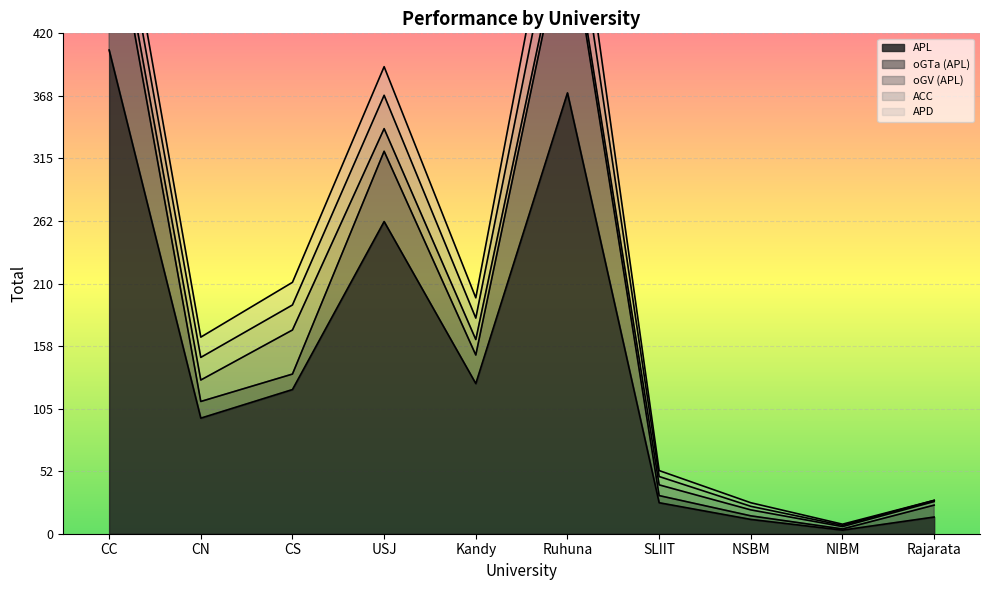

The ACC series shows 1 at NIBM. True or false?

True